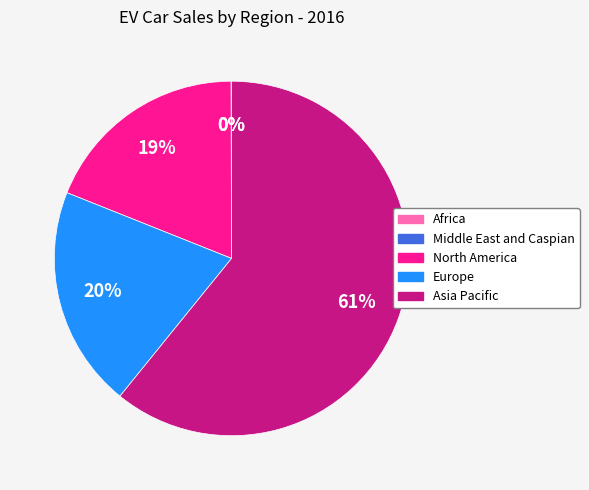

To the nearest percent, what percentage of the pie is Europe?

20%